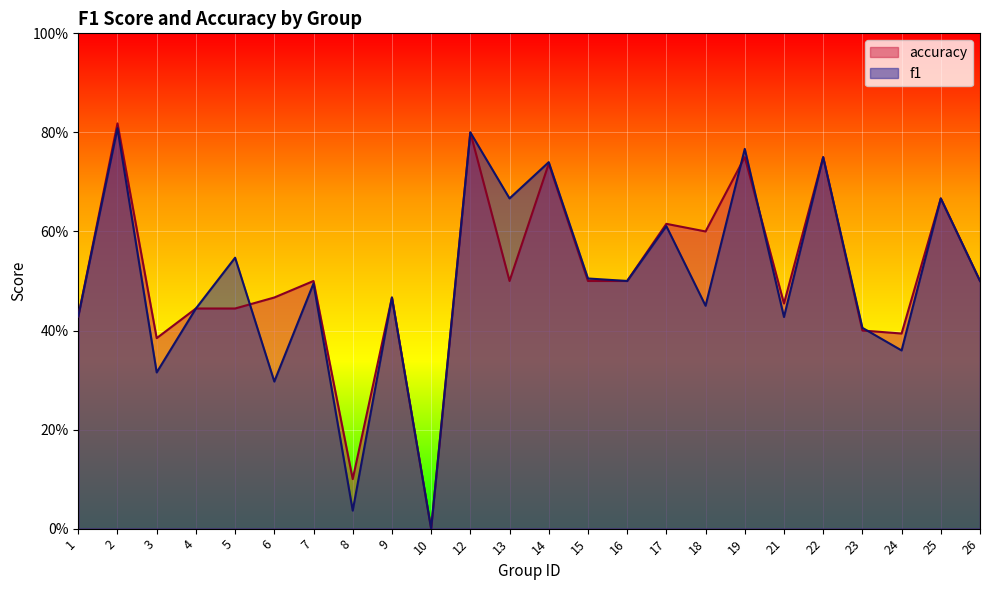

Reading left to right, transcribe all the data shown in this chart.

f1: 0.4	0.8	0.3	0.4	0.5	0.3	0.5	0.0	0.5	0.0	0.8	0.7	0.7	0.5	0.5	0.6	0.5	0.8	0.4	0.8	0.4	0.4	0.7	0.5
accuracy: 0.4	0.8	0.4	0.4	0.4	0.5	0.5	0.1	0.5	0.0	0.8	0.5	0.7	0.5	0.5	0.6	0.6	0.8	0.5	0.8	0.4	0.4	0.7	0.5